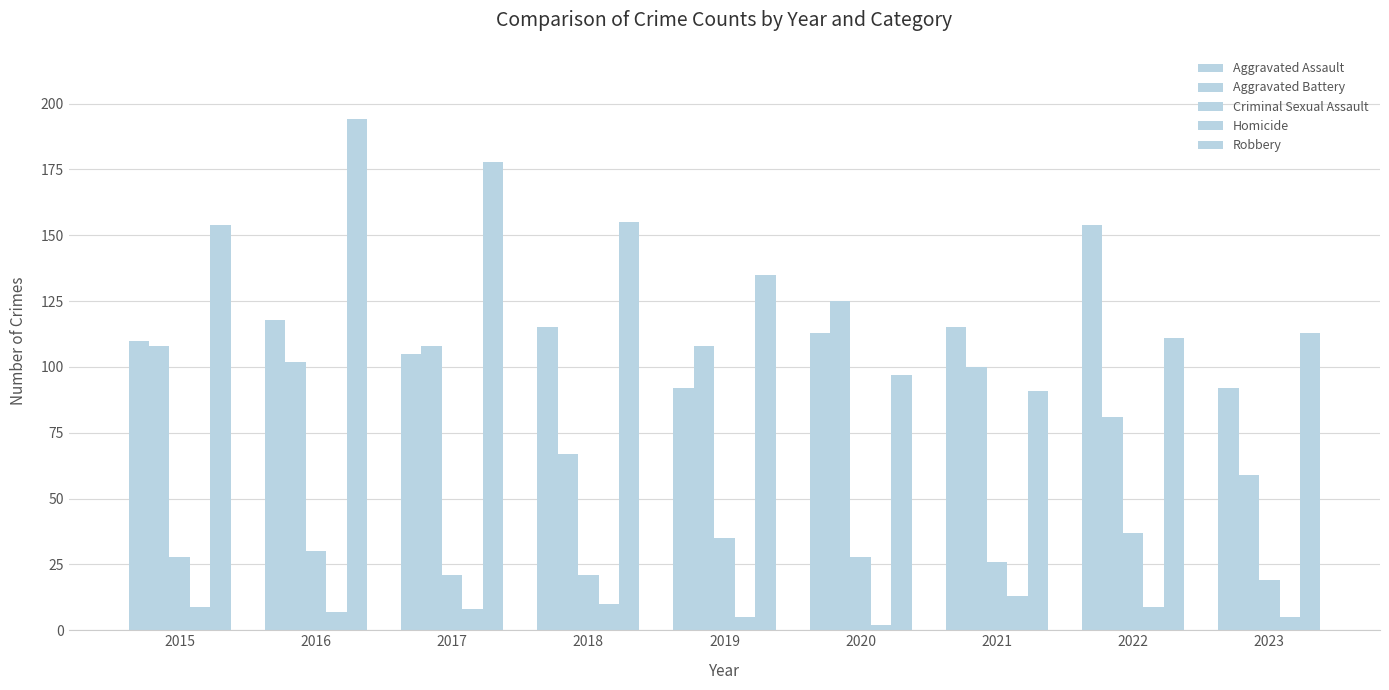

The value of Aggravated Assault at 2023 is 56. True or false?

False